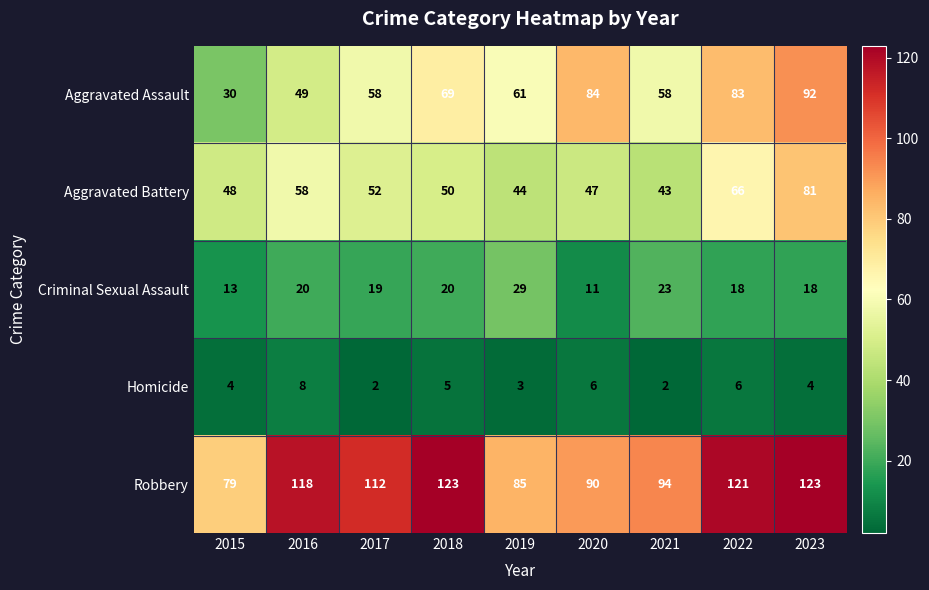

What is the lowest value of the Aggravated Assault series?

30